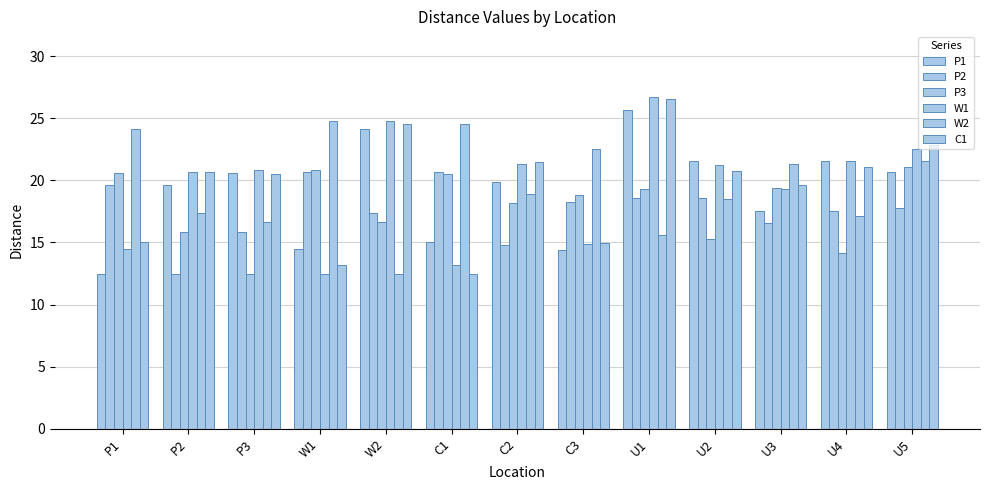

Which category has the highest value in the W2 series?

W1